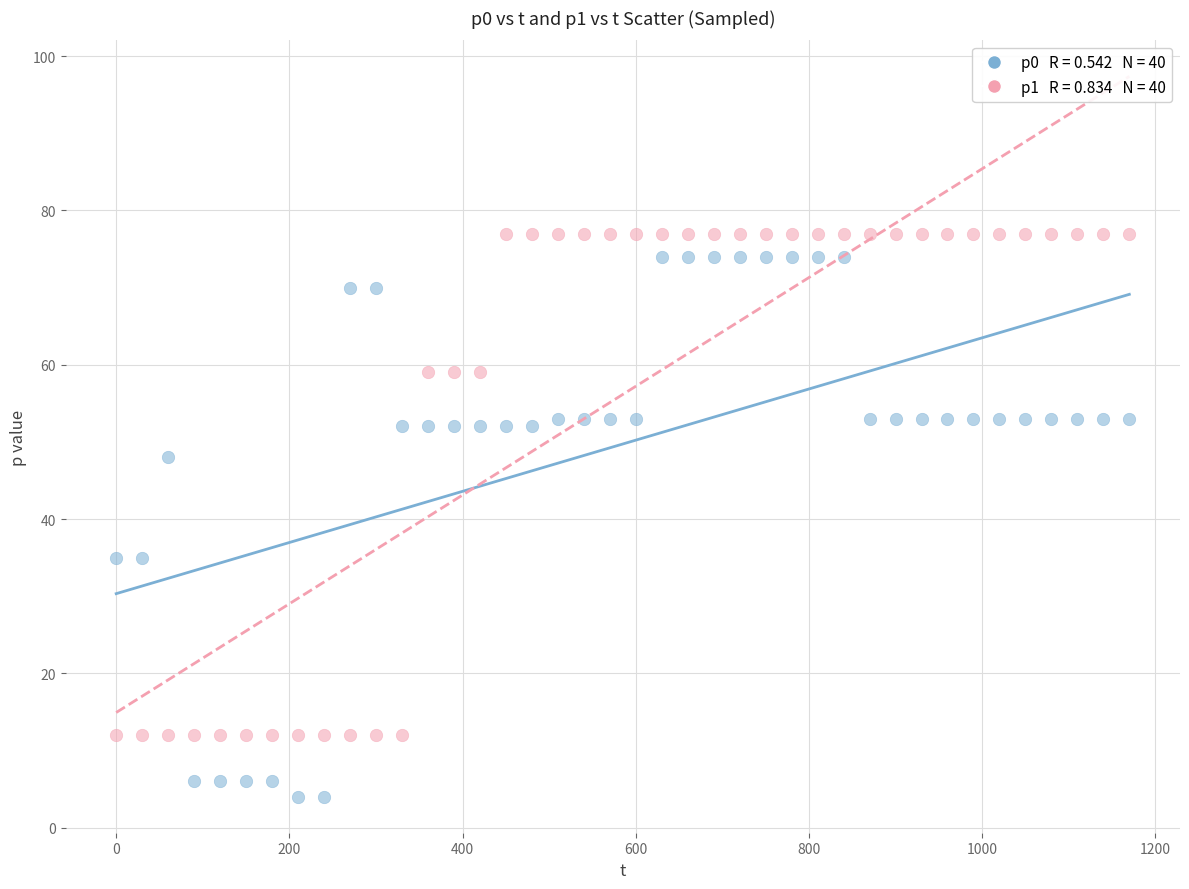

Across all data points, what is the range of X values (max minus min)?

1170